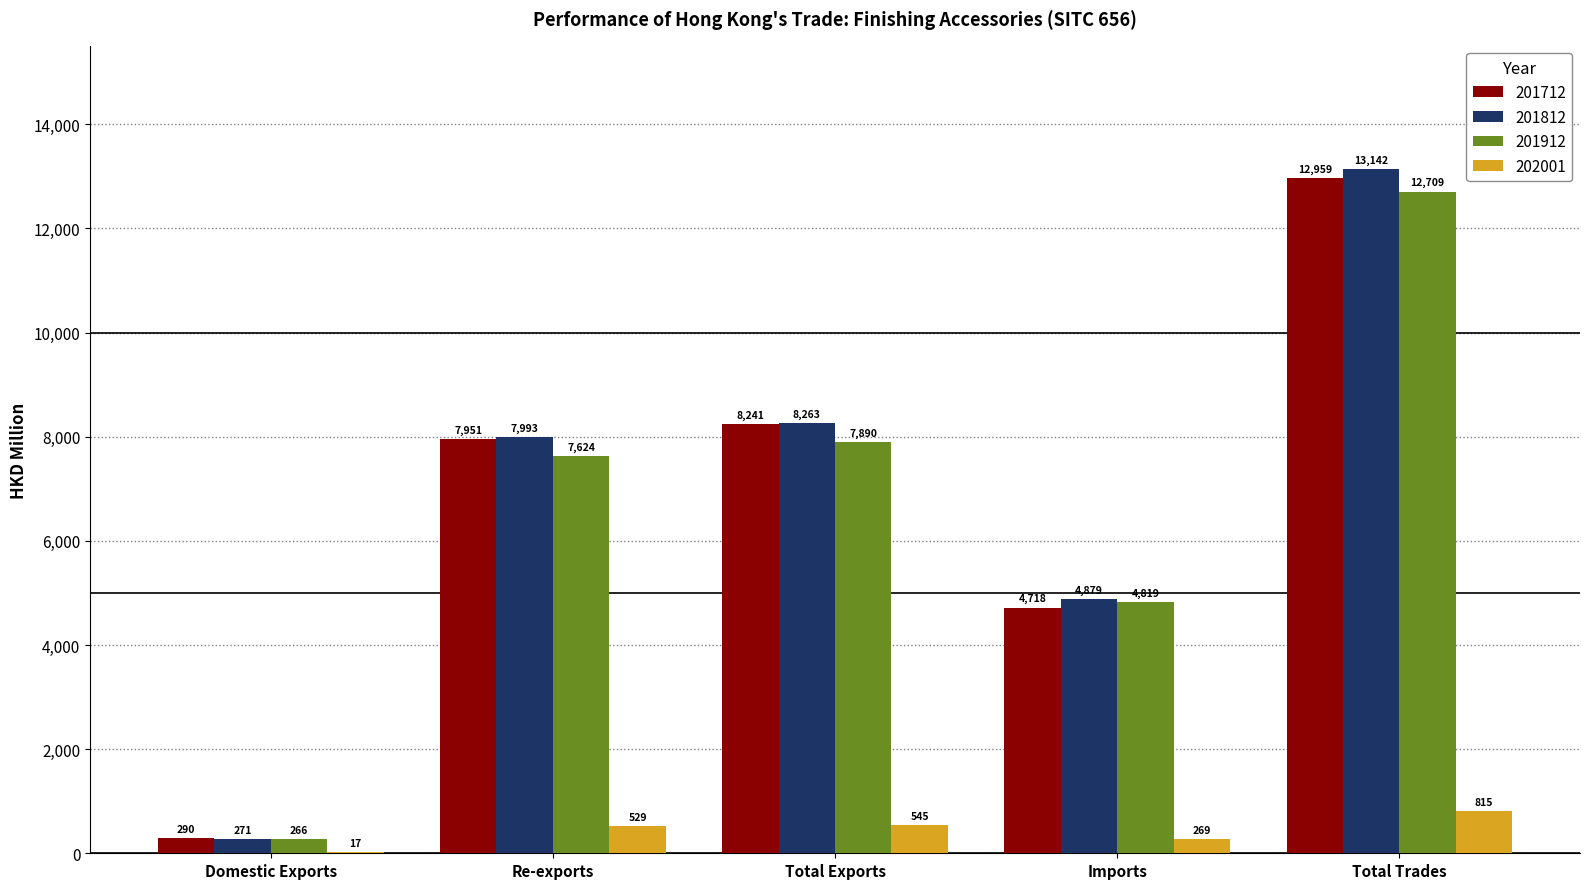

Is the value of 201912 at Imports greater than the value of 201812 at Imports?

No